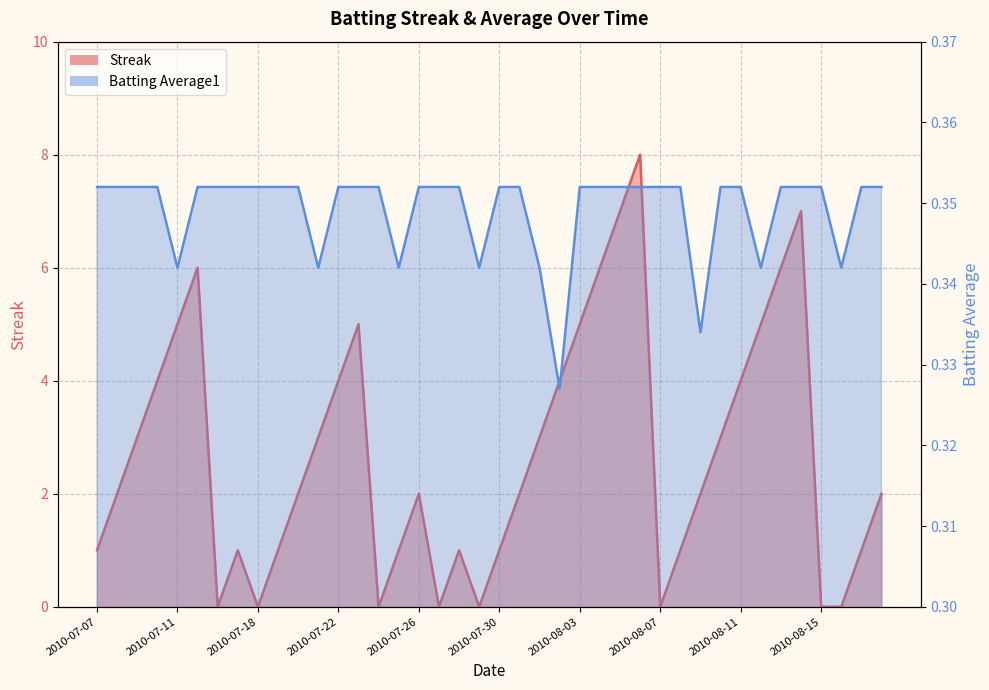

In Streak, how many points are lower than both neighbors (excluding endpoints)?

6